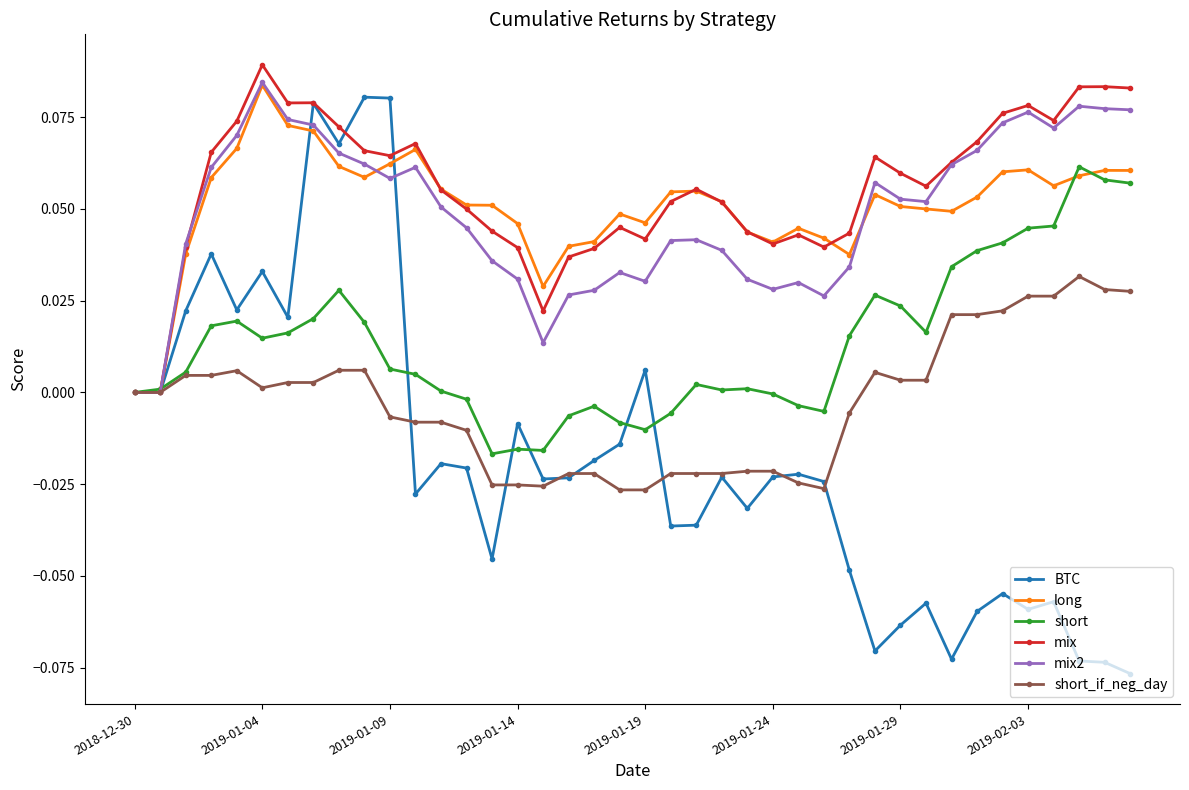

Which series has the largest range (max minus min)?

BTC